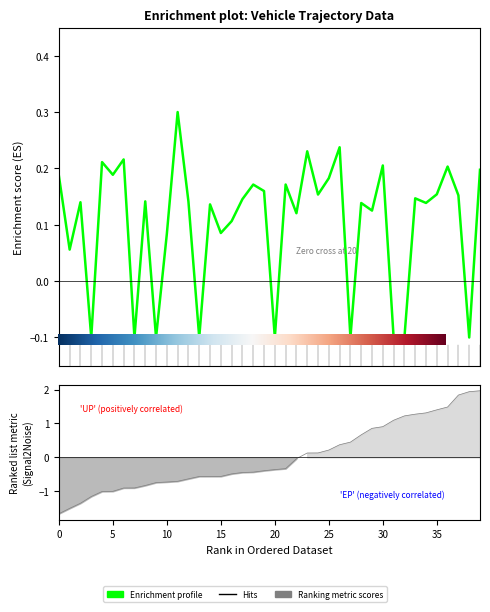

The value of entry at 7 is -1.4. True or false?

False